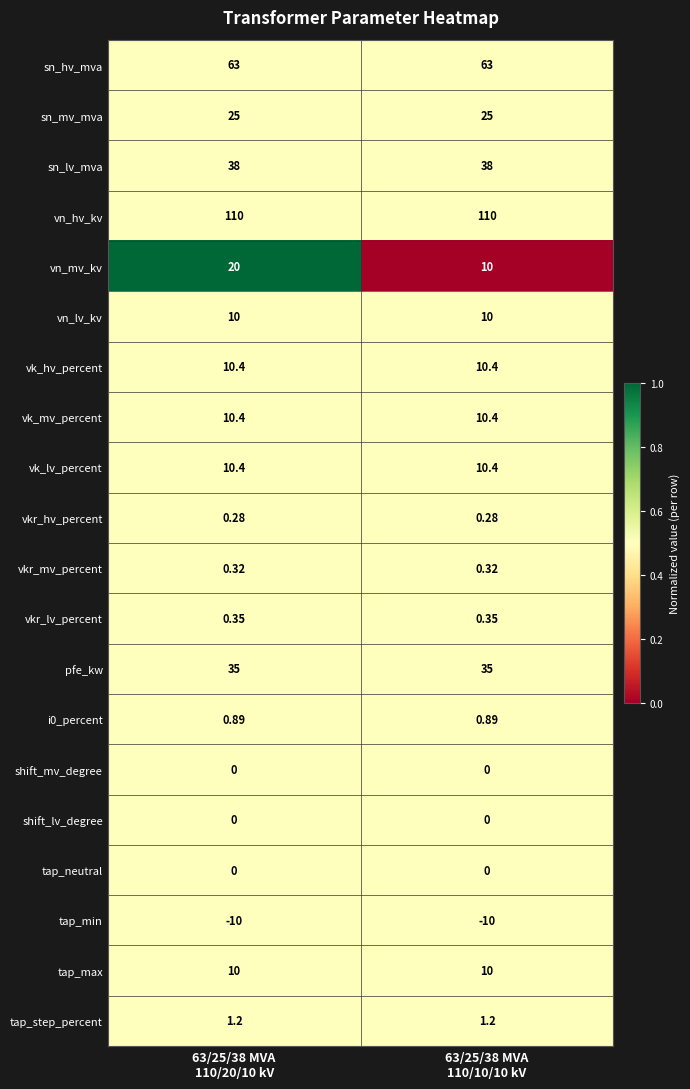

Which series has the widest spread of values?

vn_mv_kv